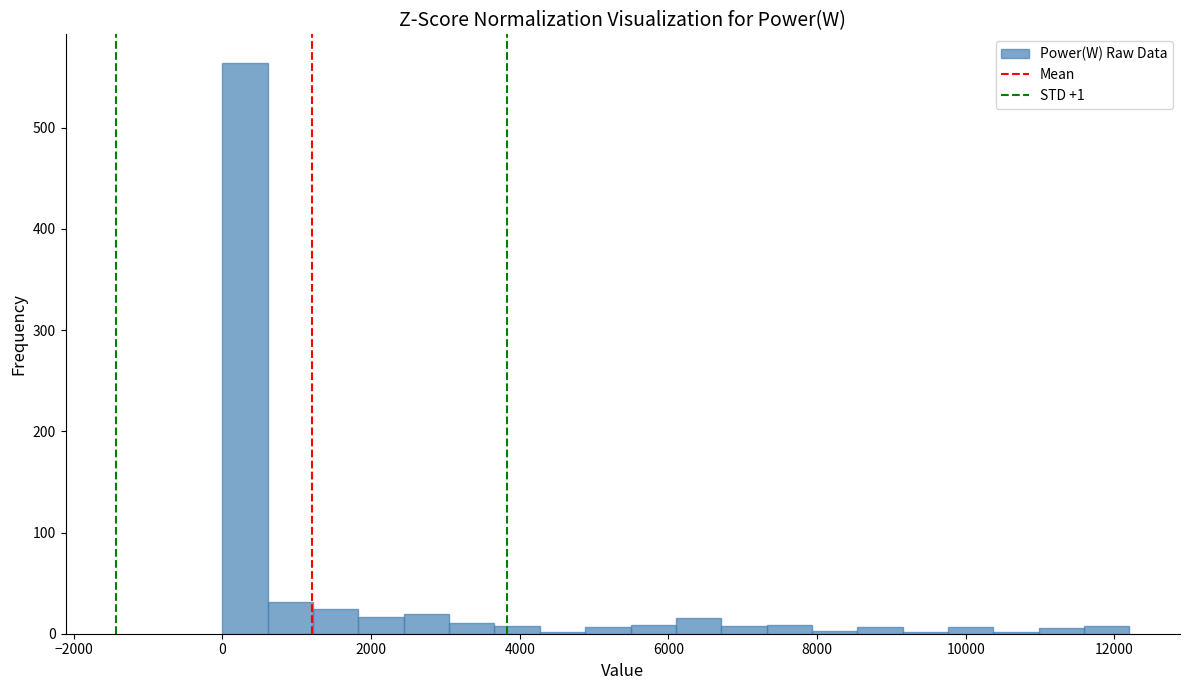

Around what value on the x-axis is the tallest bar? Give the approximate position of its centre, as read against the axis.

400